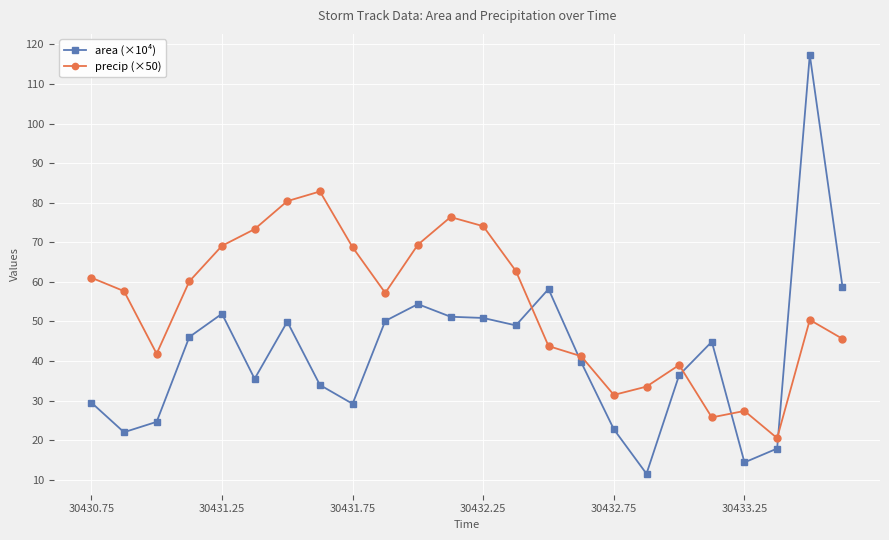

True or false: precip (×50) and area (×10⁴) cross at least once.

True